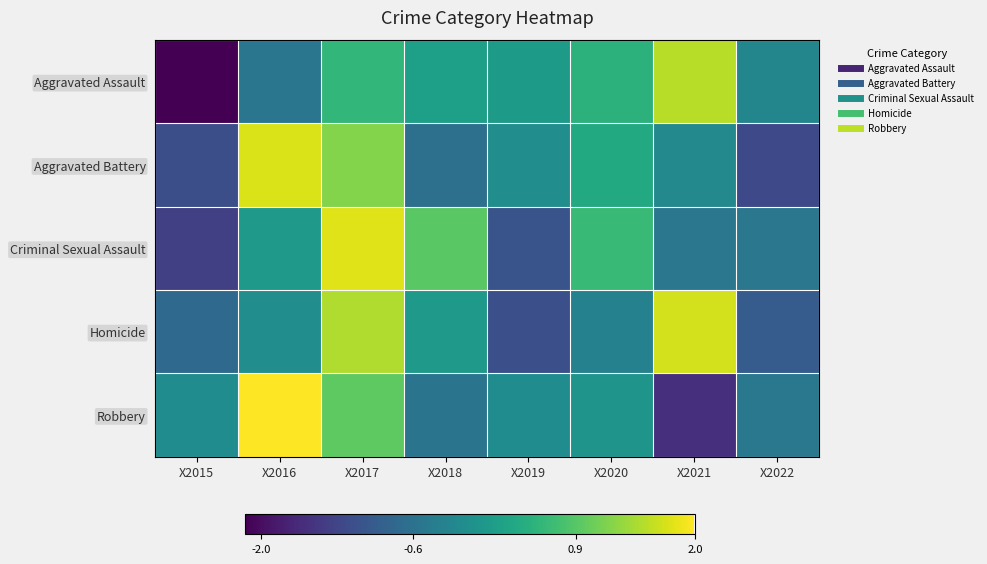

At which category does the chart reach its peak across all series?

X2016